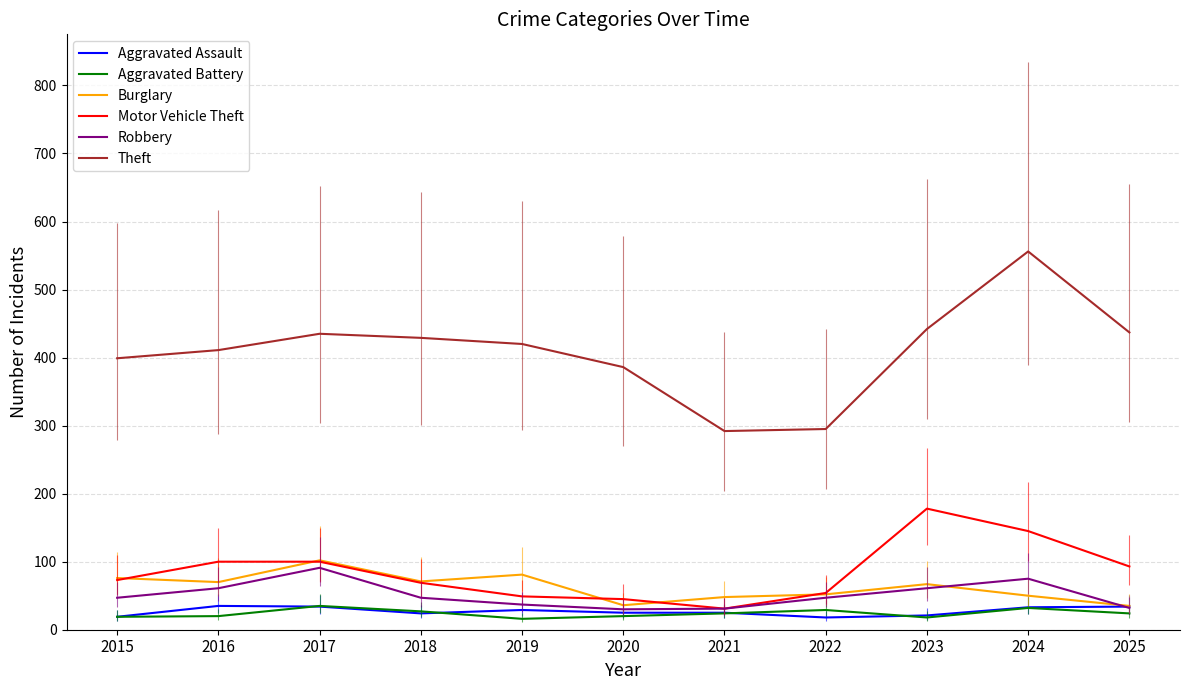

What is the average value of the Theft series?

409